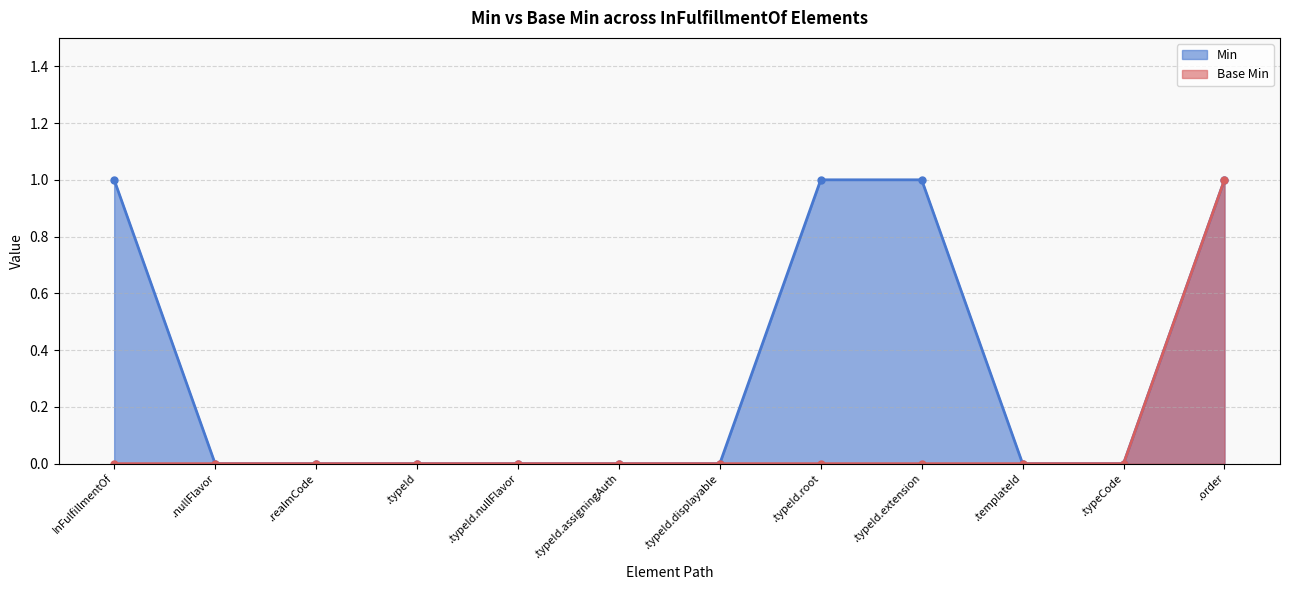

True or false: Min has more than 1 points higher than both neighbors.

False